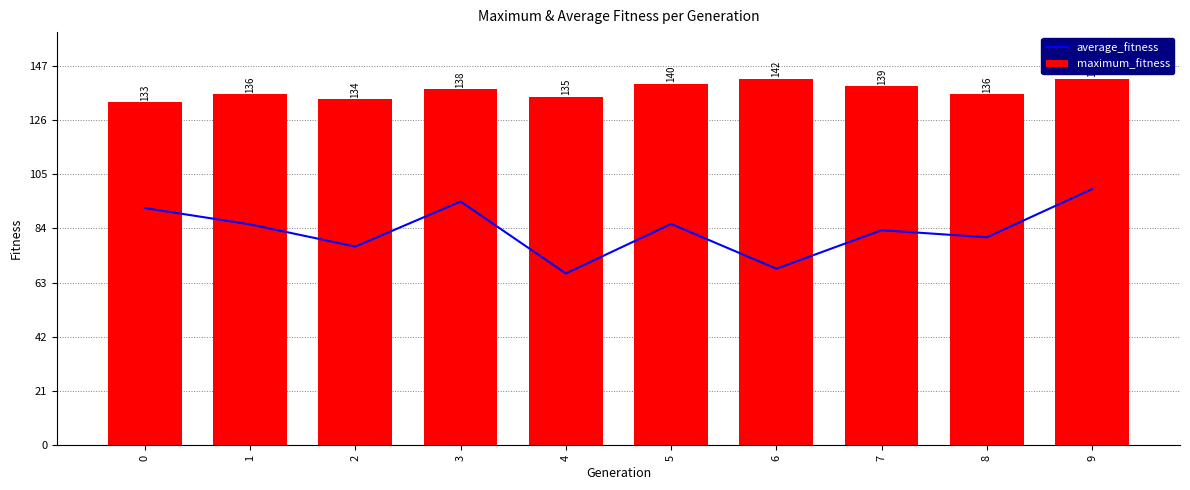

Which category has the lowest value in the average_fitness series?

4